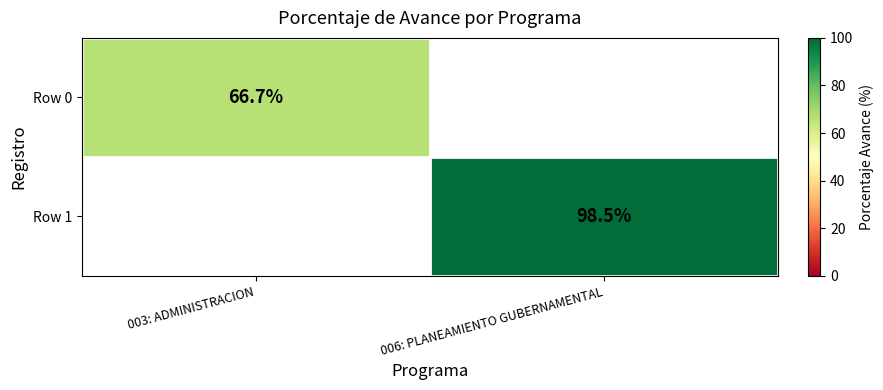

What is the greatest value displayed?

98.5